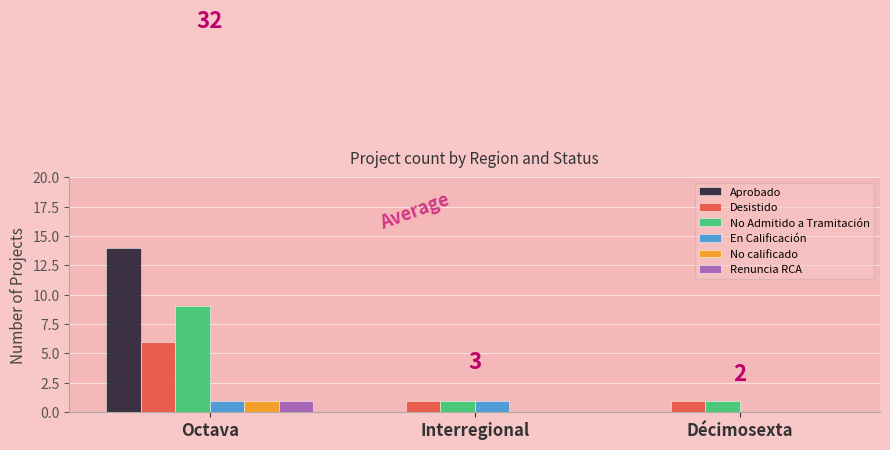

What is the sum of all No calificado values?

1